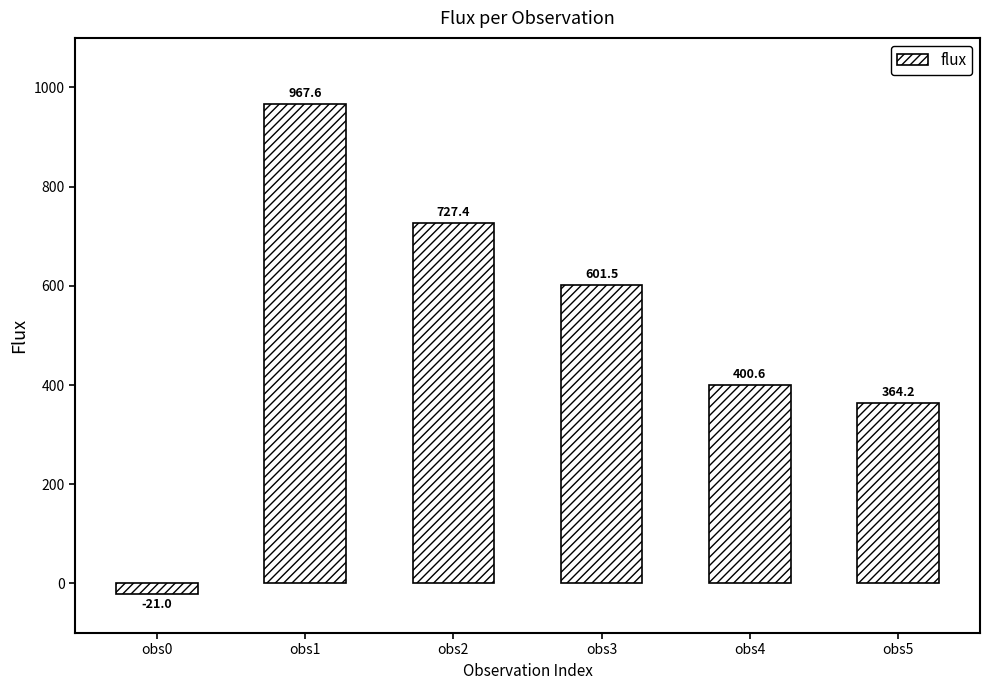

How many bars are there in total?

6